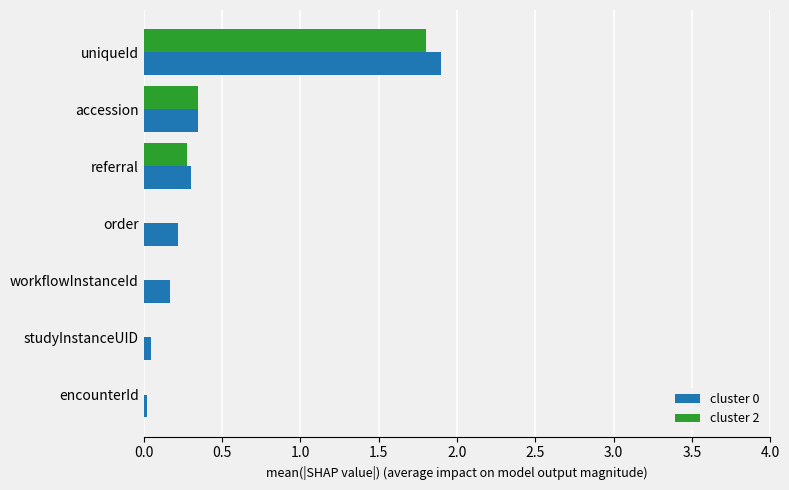

Is the value of cluster 0 at uniqueId greater than the value of cluster 2 at workflowInstanceId?

Yes